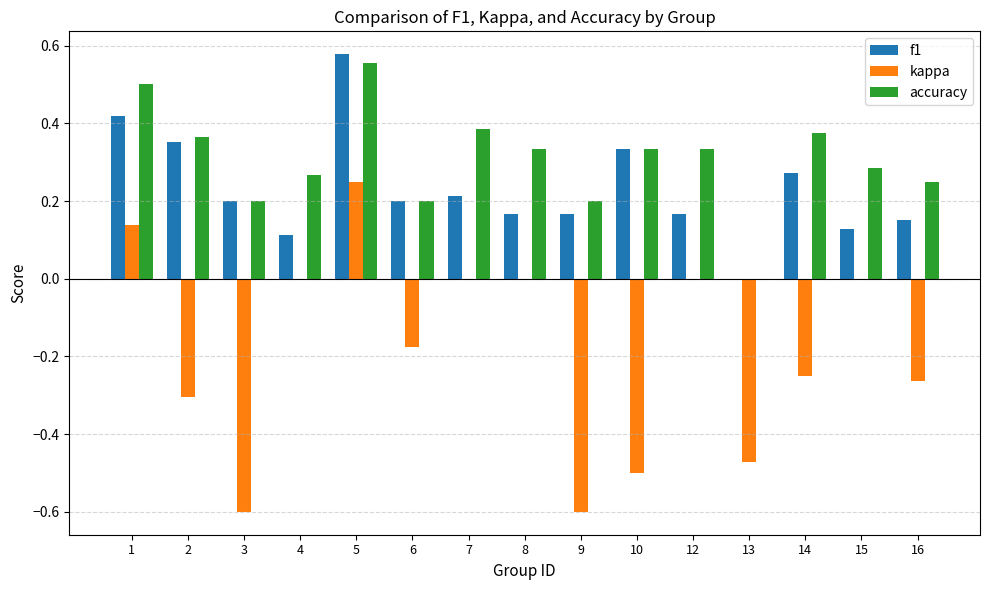

Which series has the widest spread of values?

kappa